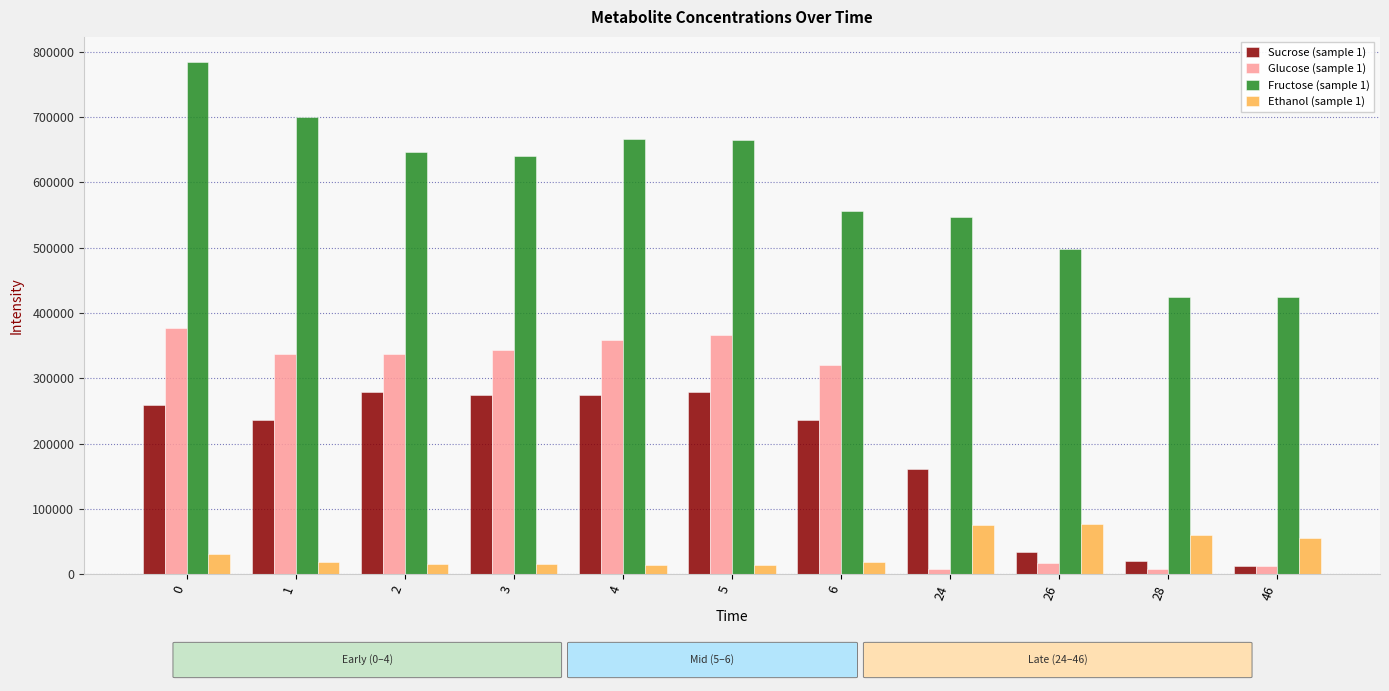

Which series changed the most between 3 and 24?

Glucose (sample 1)